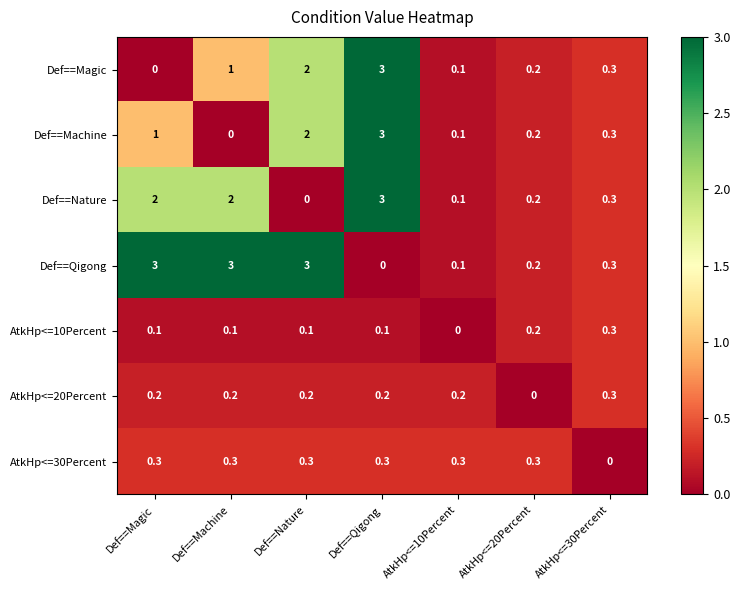

How many data points does each series have?

7